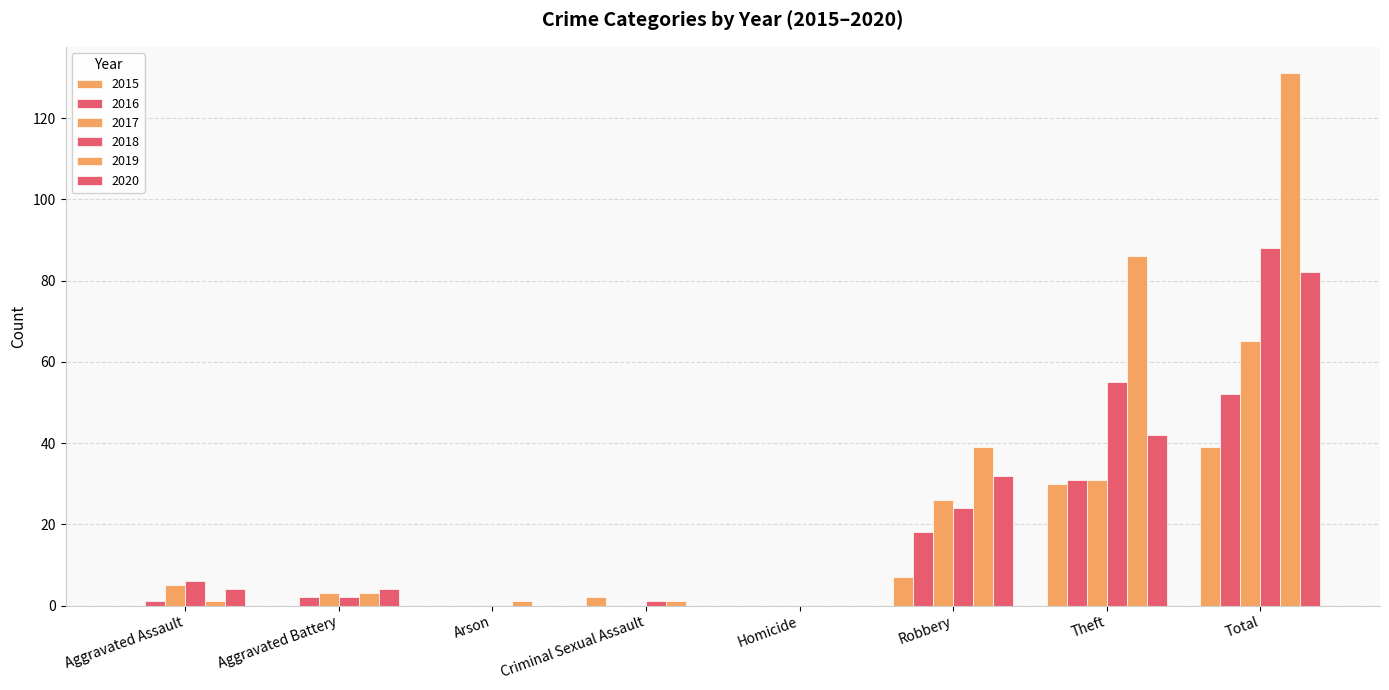

What is the difference between the maximum and minimum values in the 2015 series?

39